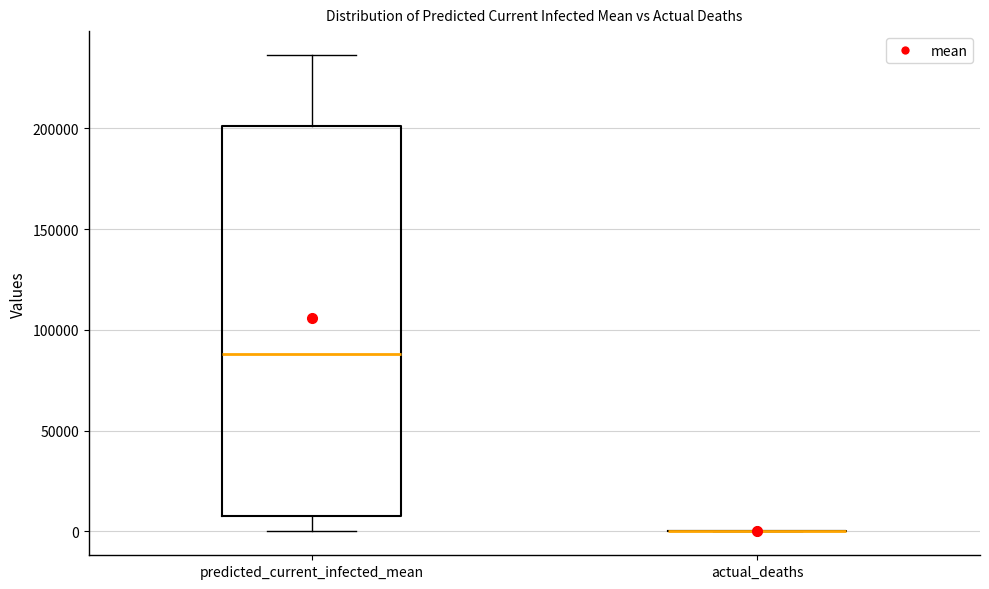

Reading left to right, read every box against the y-axis: the position of its median line, the range the box covers, and the ends of its whiskers. The values are not printed on the chart, so give them approximately, as read against the axis.

predicted_current_infected_mean: median 90000, box 10000 to 200000, whiskers 0 to 235000
actual_deaths: box collapsed to a line at 0, whiskers 0 to 0